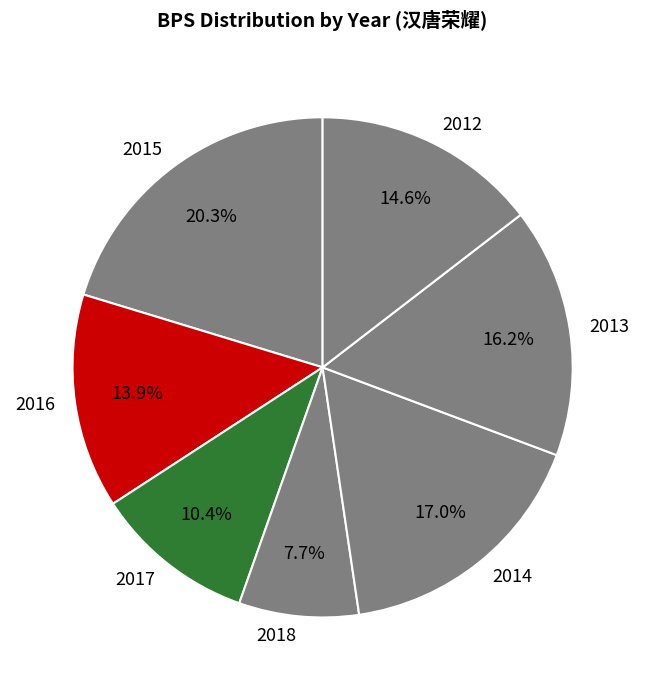

To the nearest percent, what percentage of the pie is 2017?

10%